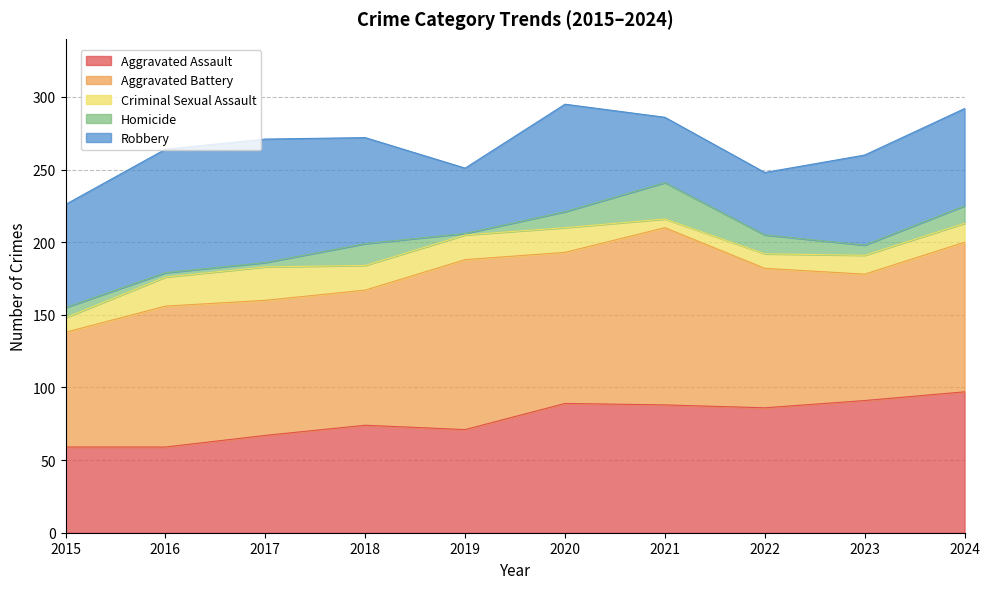

True or false: Criminal Sexual Assault and Aggravated Battery intersect in this chart.

False